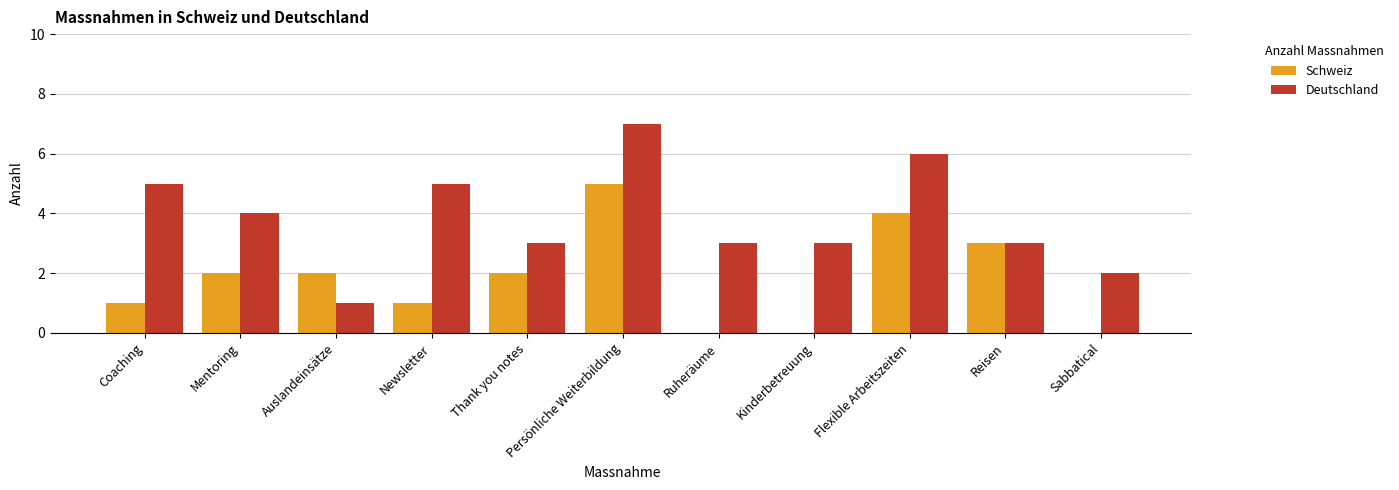

Which category has the highest value across all series?

Persönliche Weiterbildung